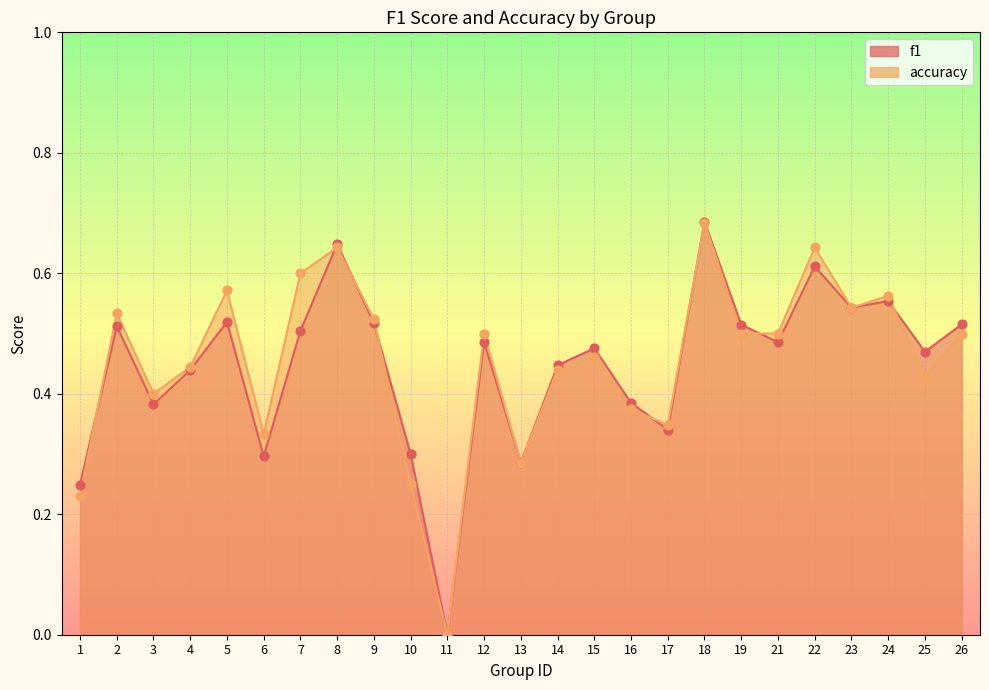

What is the total value across all series at 2?

1.0